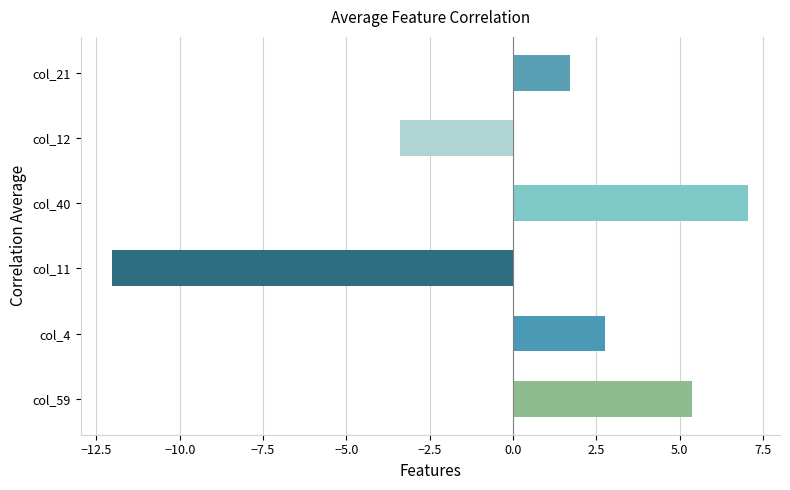

What is the sum of all values?

1.5